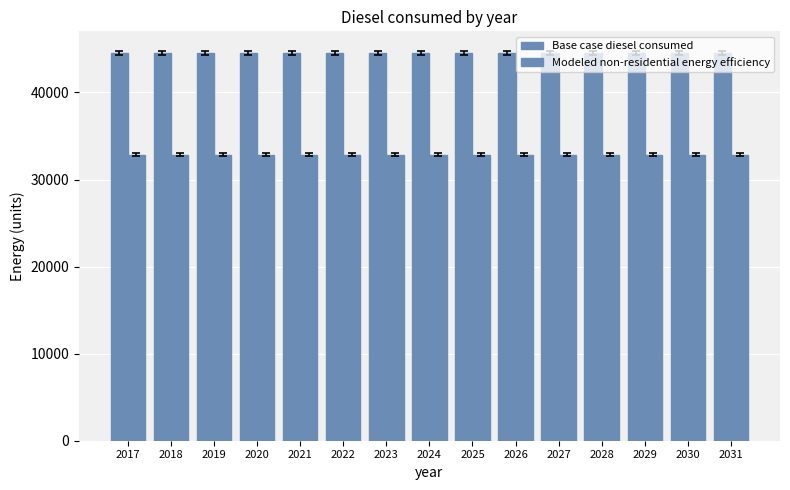

The value of Modeled non-residential energy efficiency at 2031 is 32864.7. True or false?

True